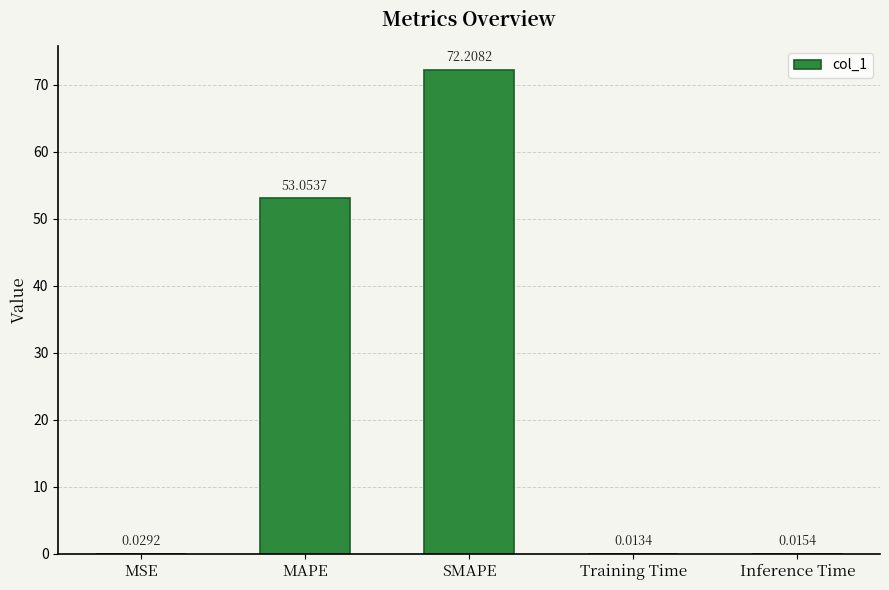

At which label is the value closest to 36?

MAPE